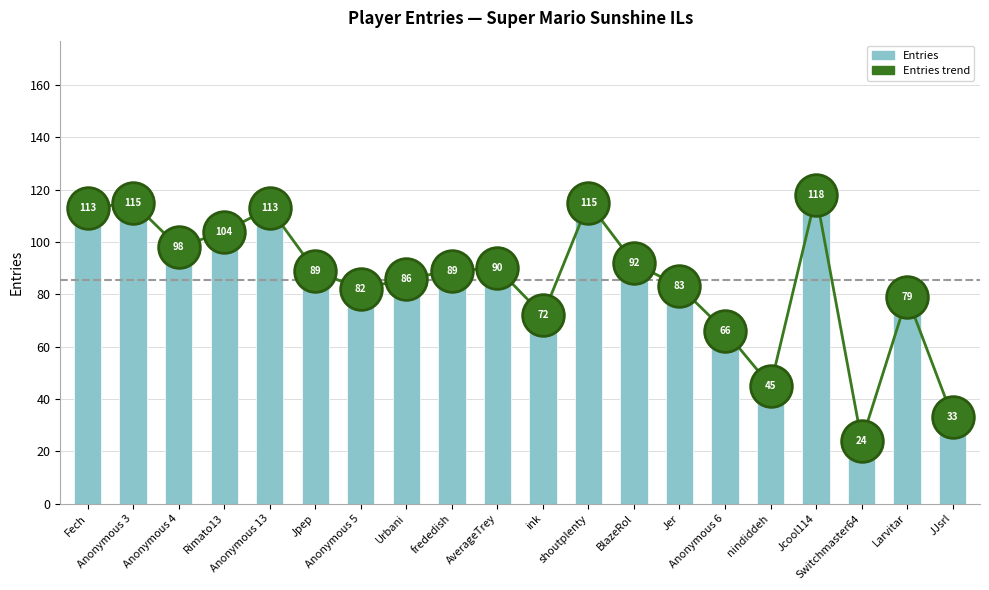

At which category is the sum across all series the highest?

Jcool114